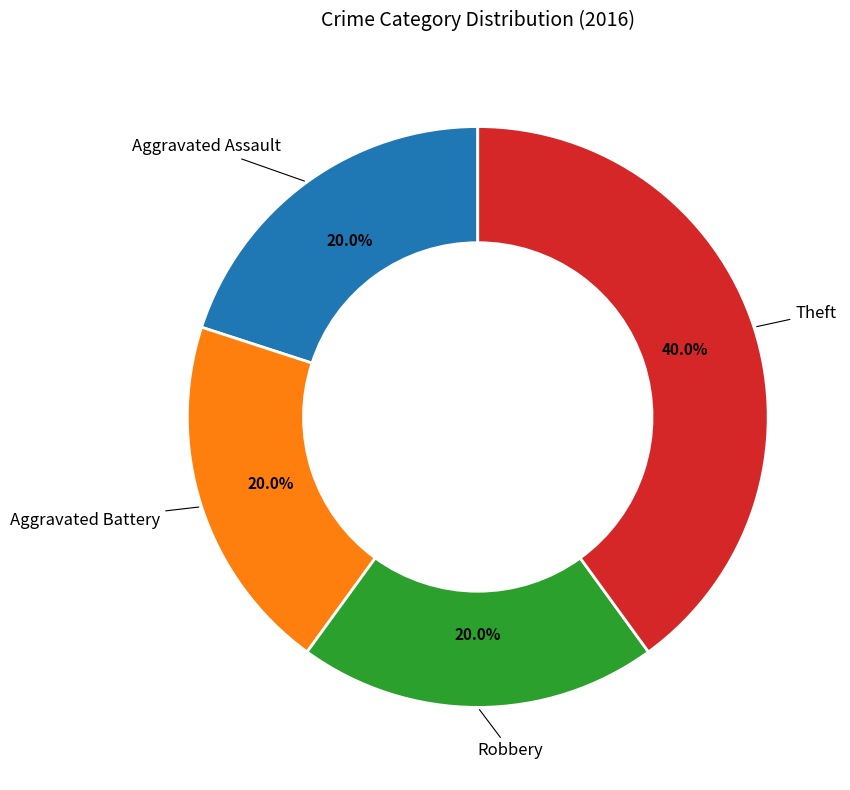

Is there any slice that represents more than half of the pie?

No